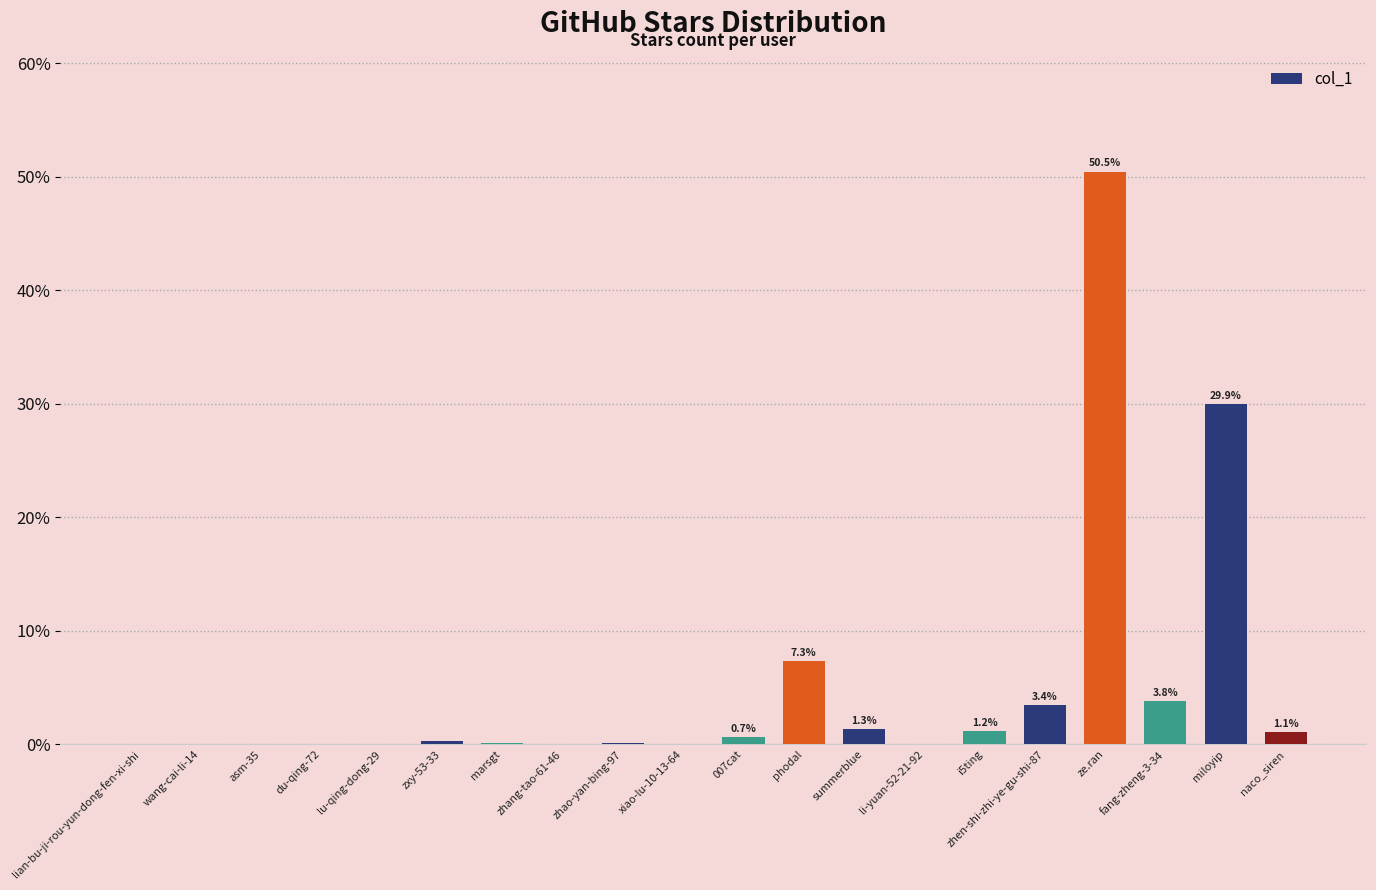

At which label is the value closest to 25?

miloyip